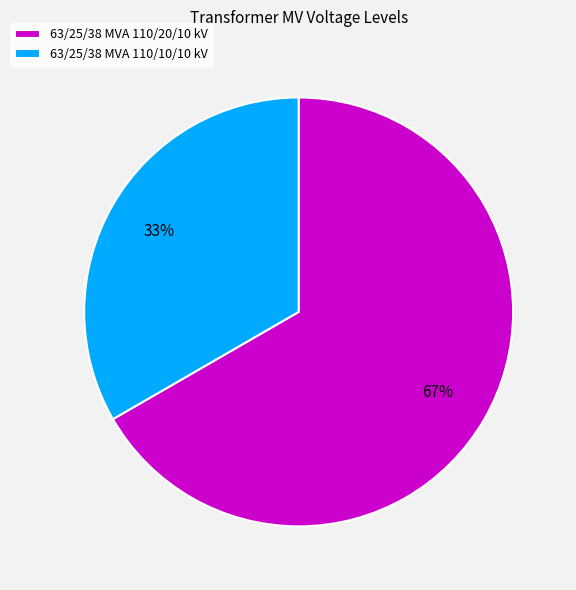

To the nearest percent, what percentage of the pie is 63/25/38 MVA 110/10/10 kV?

33%